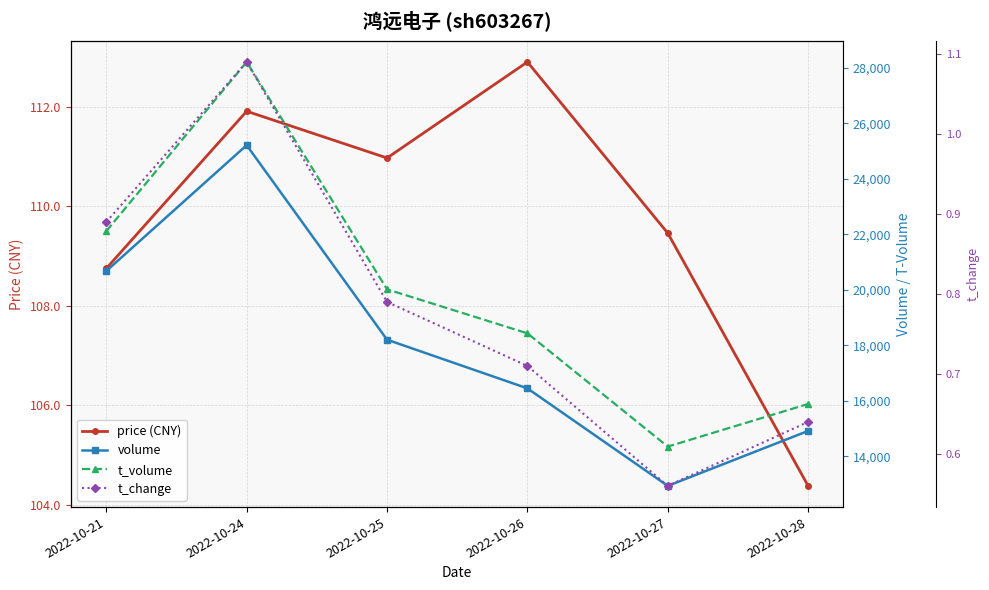

What are all the series names shown in the legend?

price (CNY), volume, t_volume, t_change